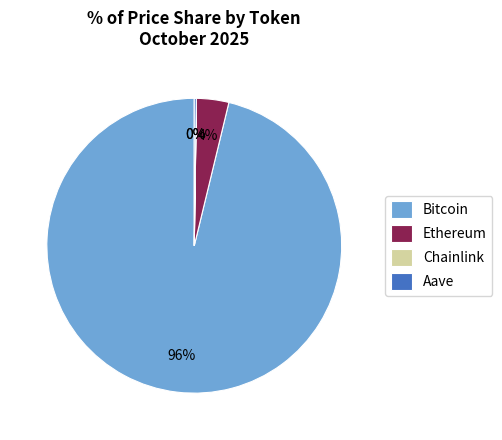

Which slice is the largest?

Bitcoin